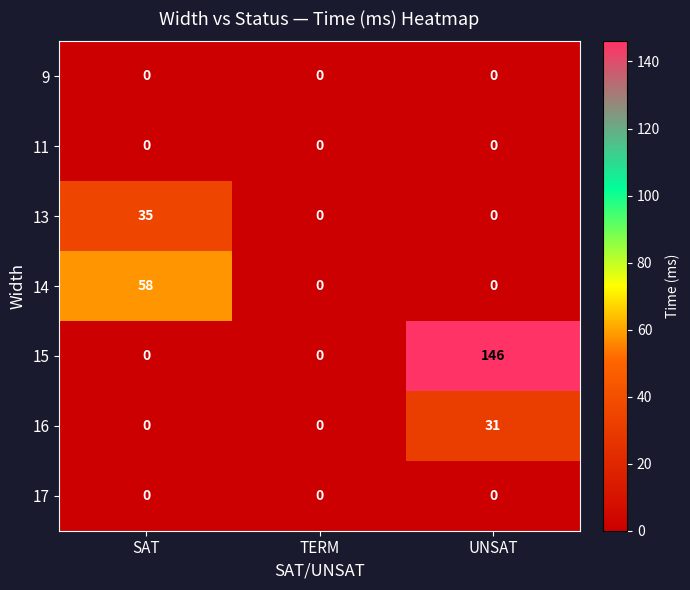

At which category does the chart reach its peak across all series?

UNSAT